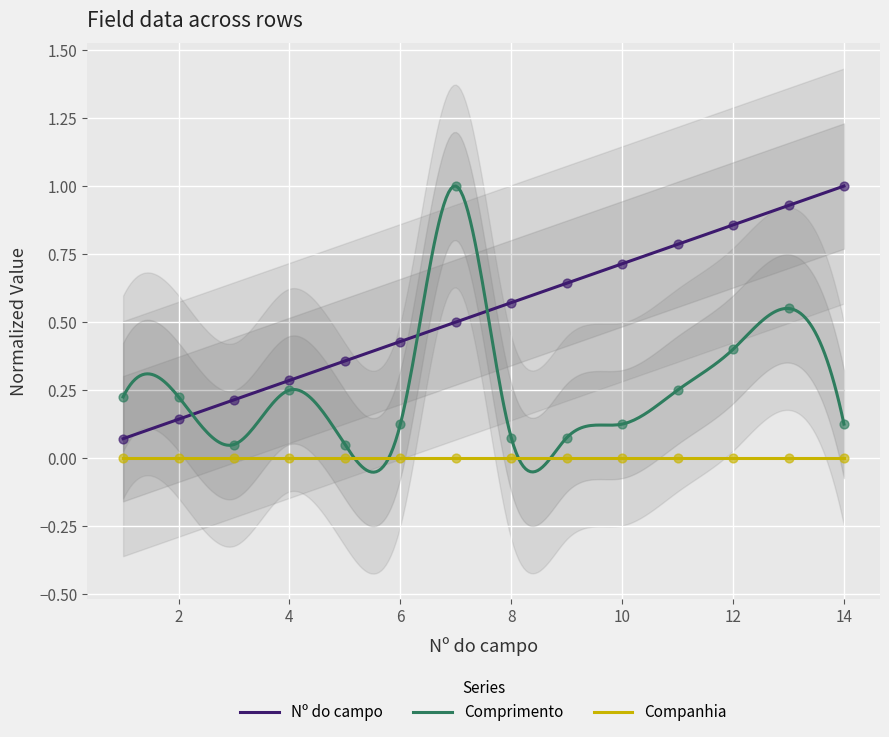

Is the value of Comprimento at 2 greater than the value of Nº do campo at 14?

No